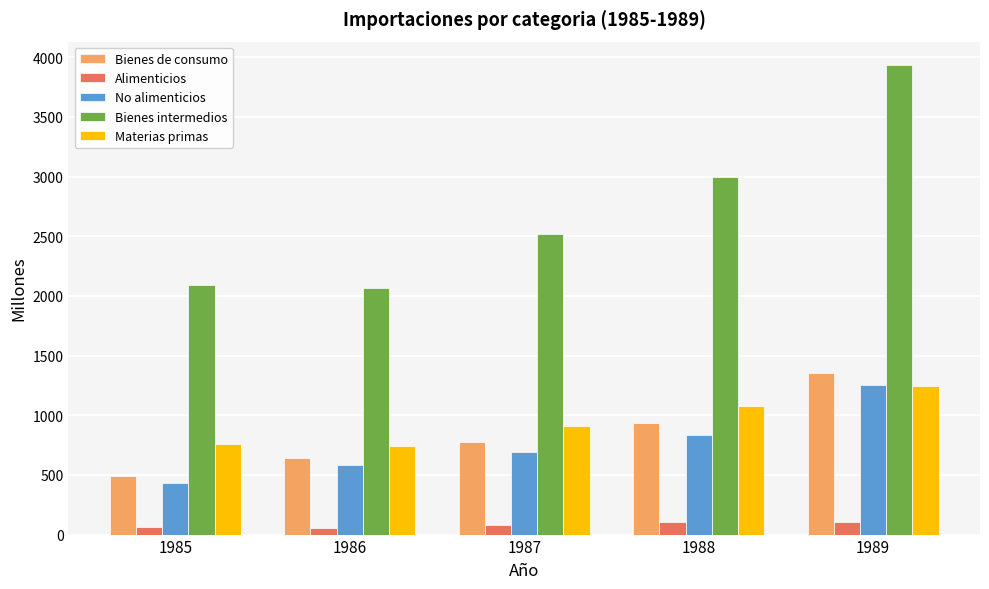

What is the maximum value shown in the chart?

3934